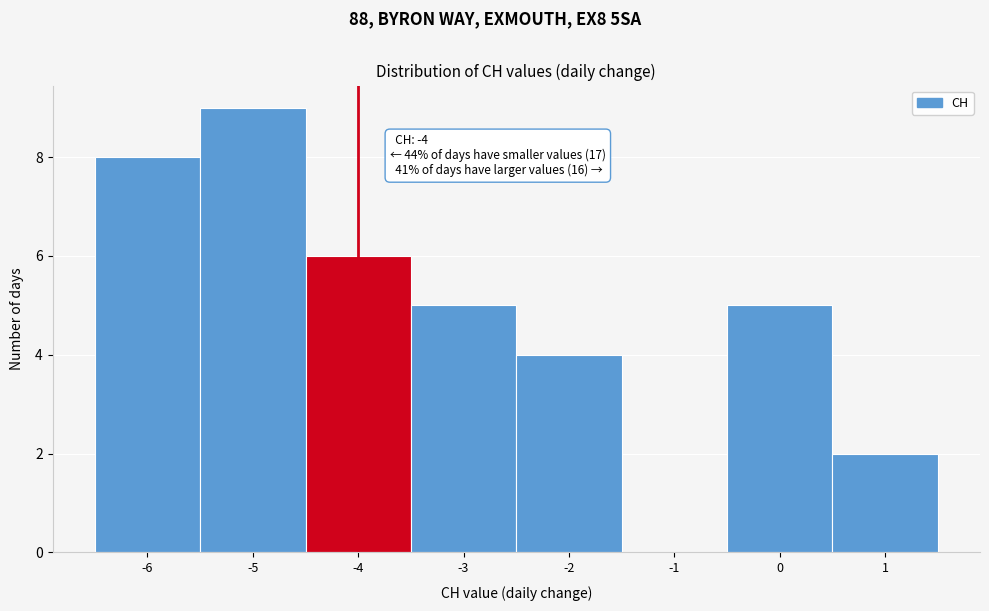

Over which range of the x-axis is the bar tallest?

-5.5 to -4.5